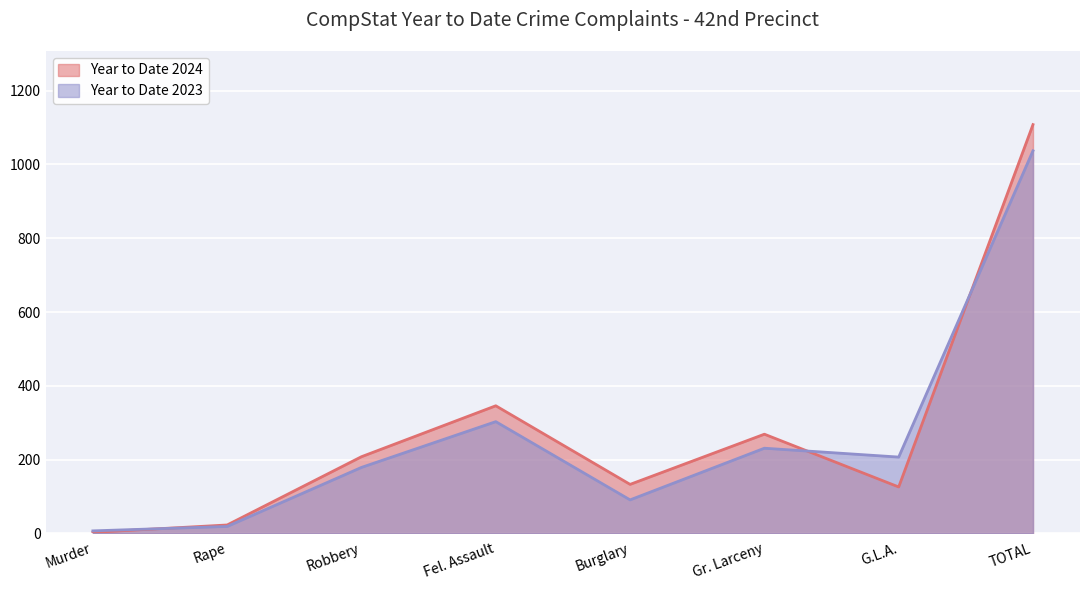

At which label is Year to Date 2023 closest to 522?

Fel. Assault